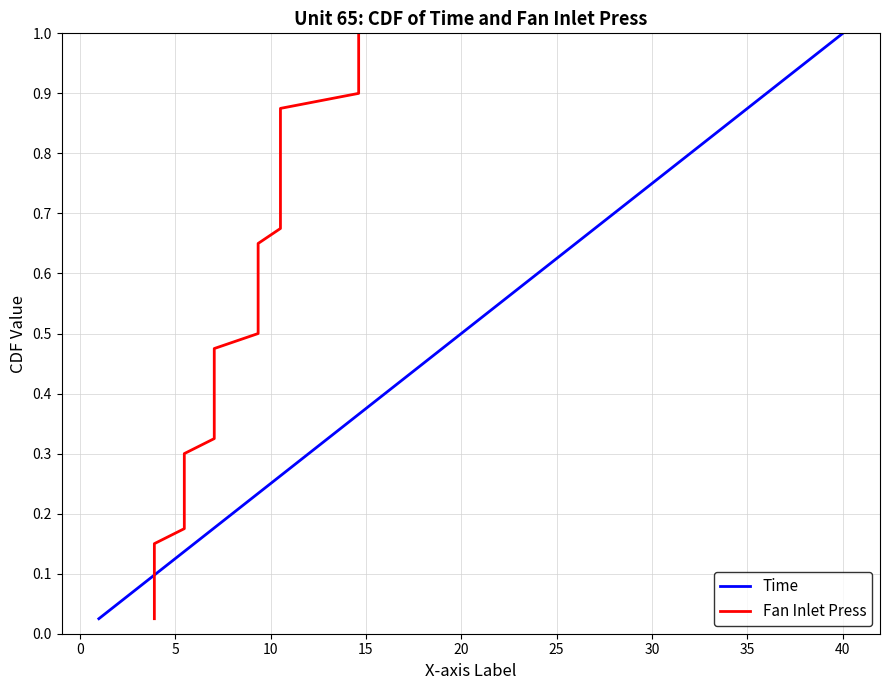

Which series has the largest range (max minus min)?

Time